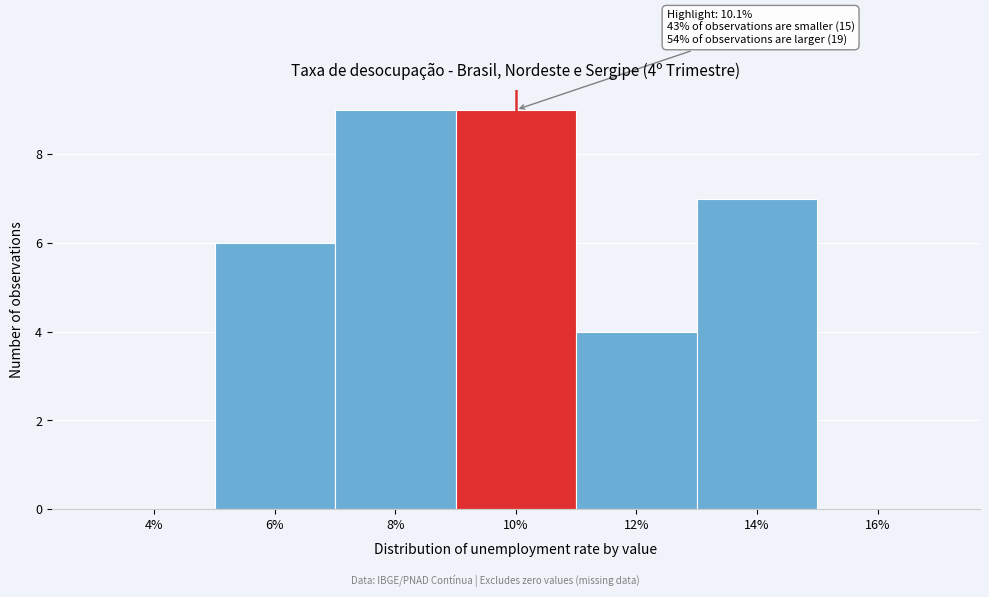

Reading left to right, list all the values displayed in this chart.

4%=0	6%=6	8%=9	10%=9	12%=4	14%=7	16%=0